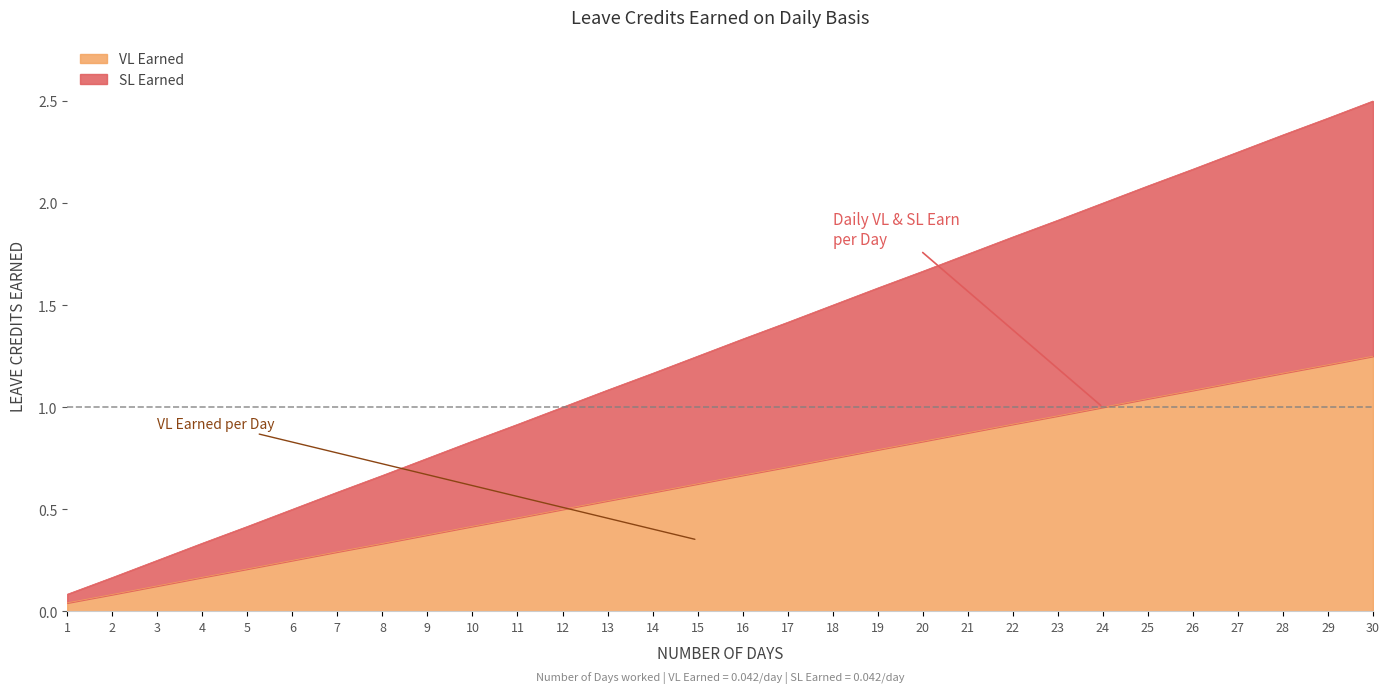

Which series has the largest range (max minus min)?

SL Earned